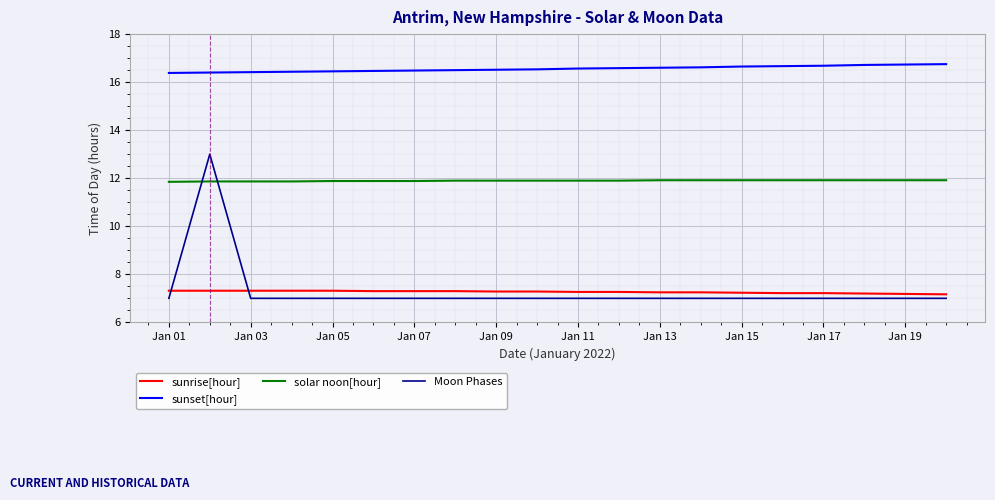

What is the sum of all Moon Phases values?

146.0